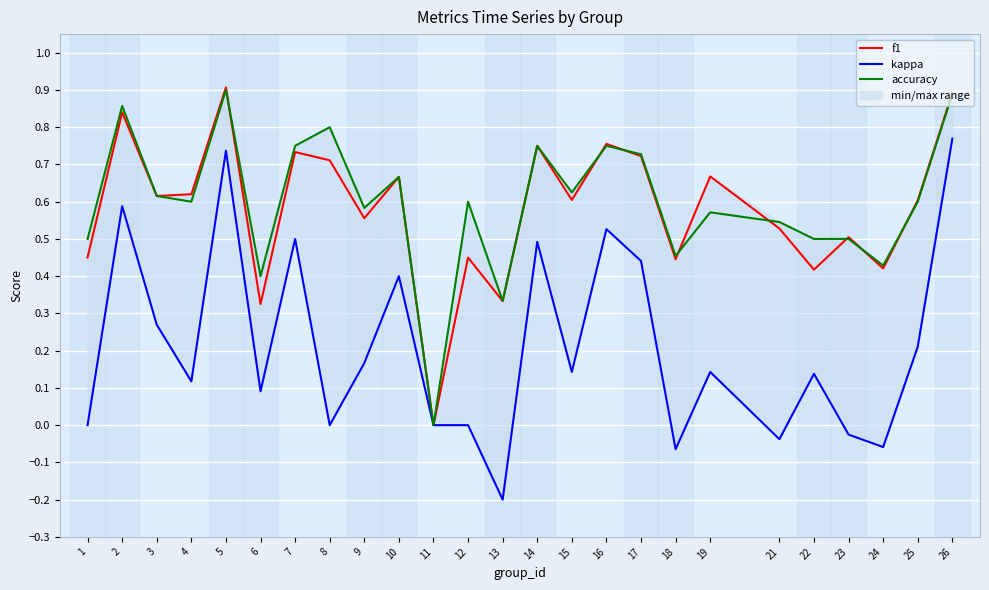

Is the value of accuracy at 16 greater than the value of f1 at 1?

Yes